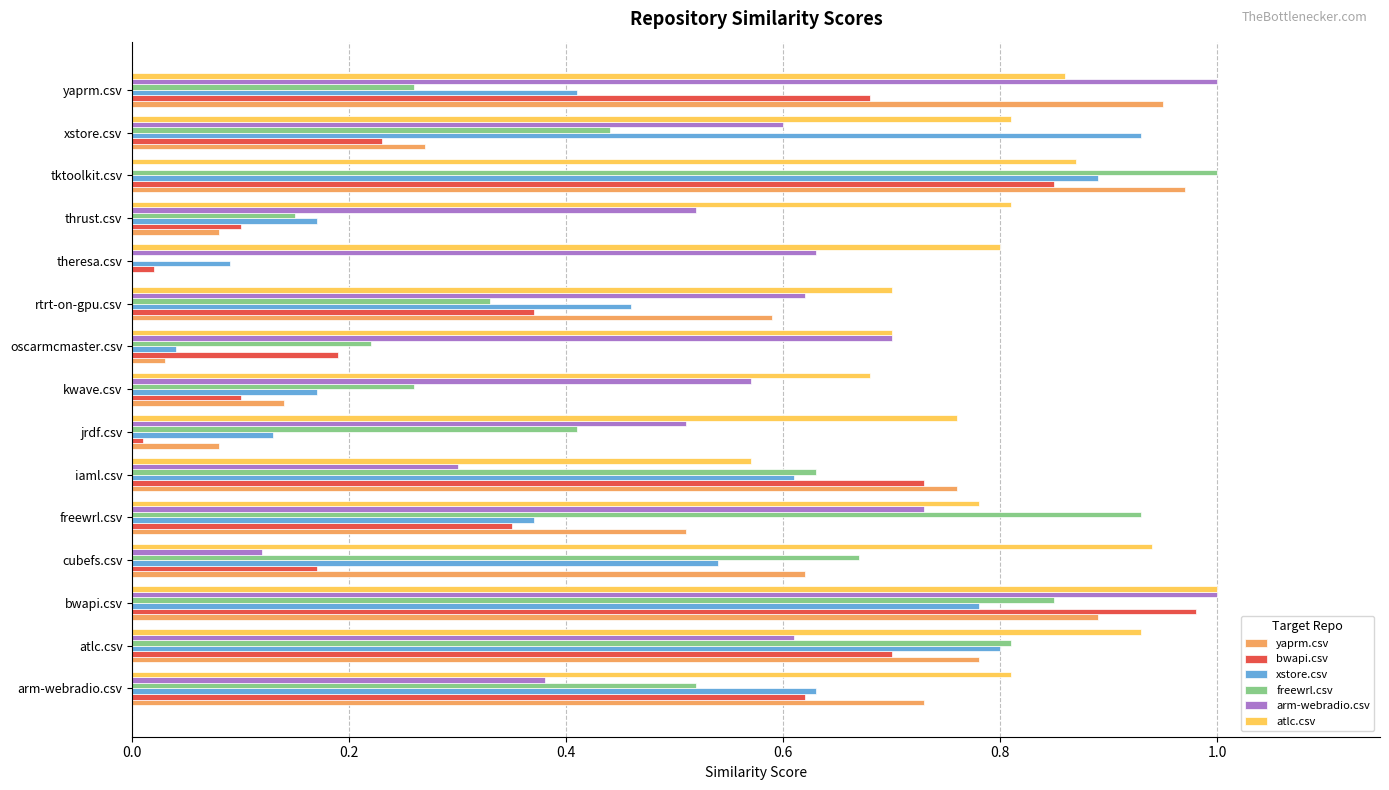

Between rtrt-on-gpu.csv and yaprm.csv, which series saw the biggest shift?

arm-webradio.csv